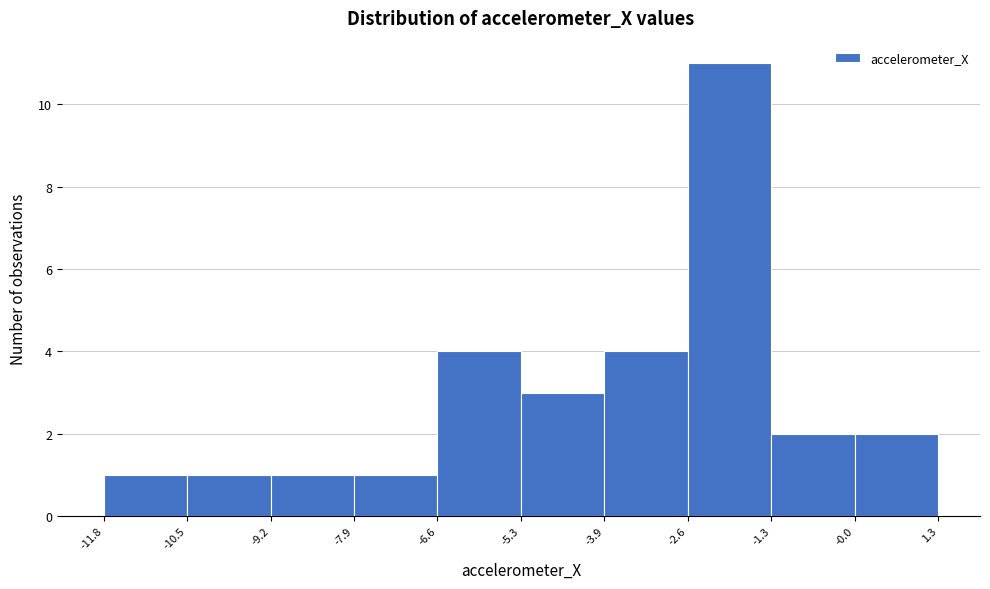

Over which range of the x-axis is the bar tallest?

-2.6 to -1.3